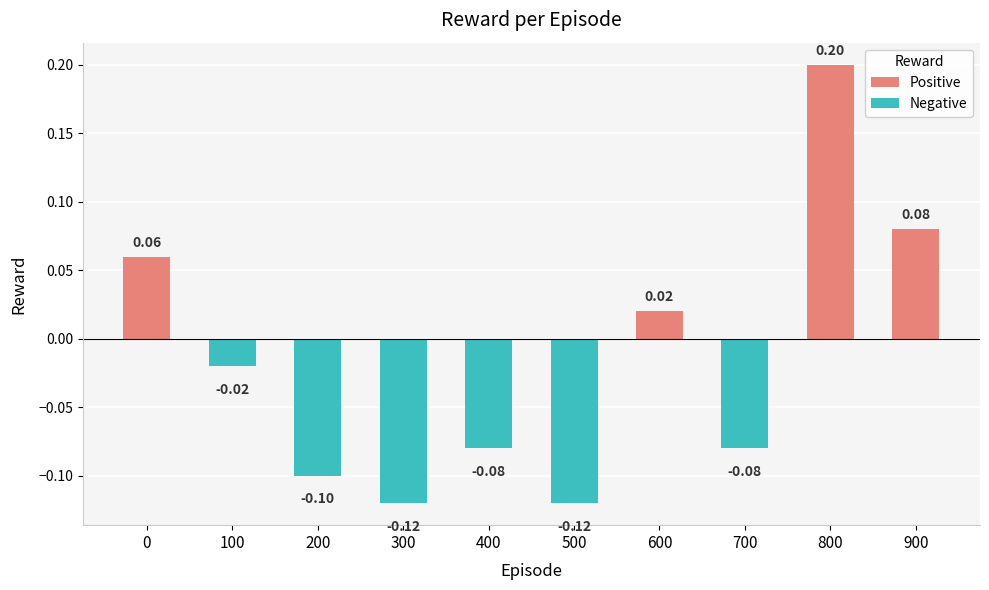

Is it true that the value at 200 is -0.1?

True